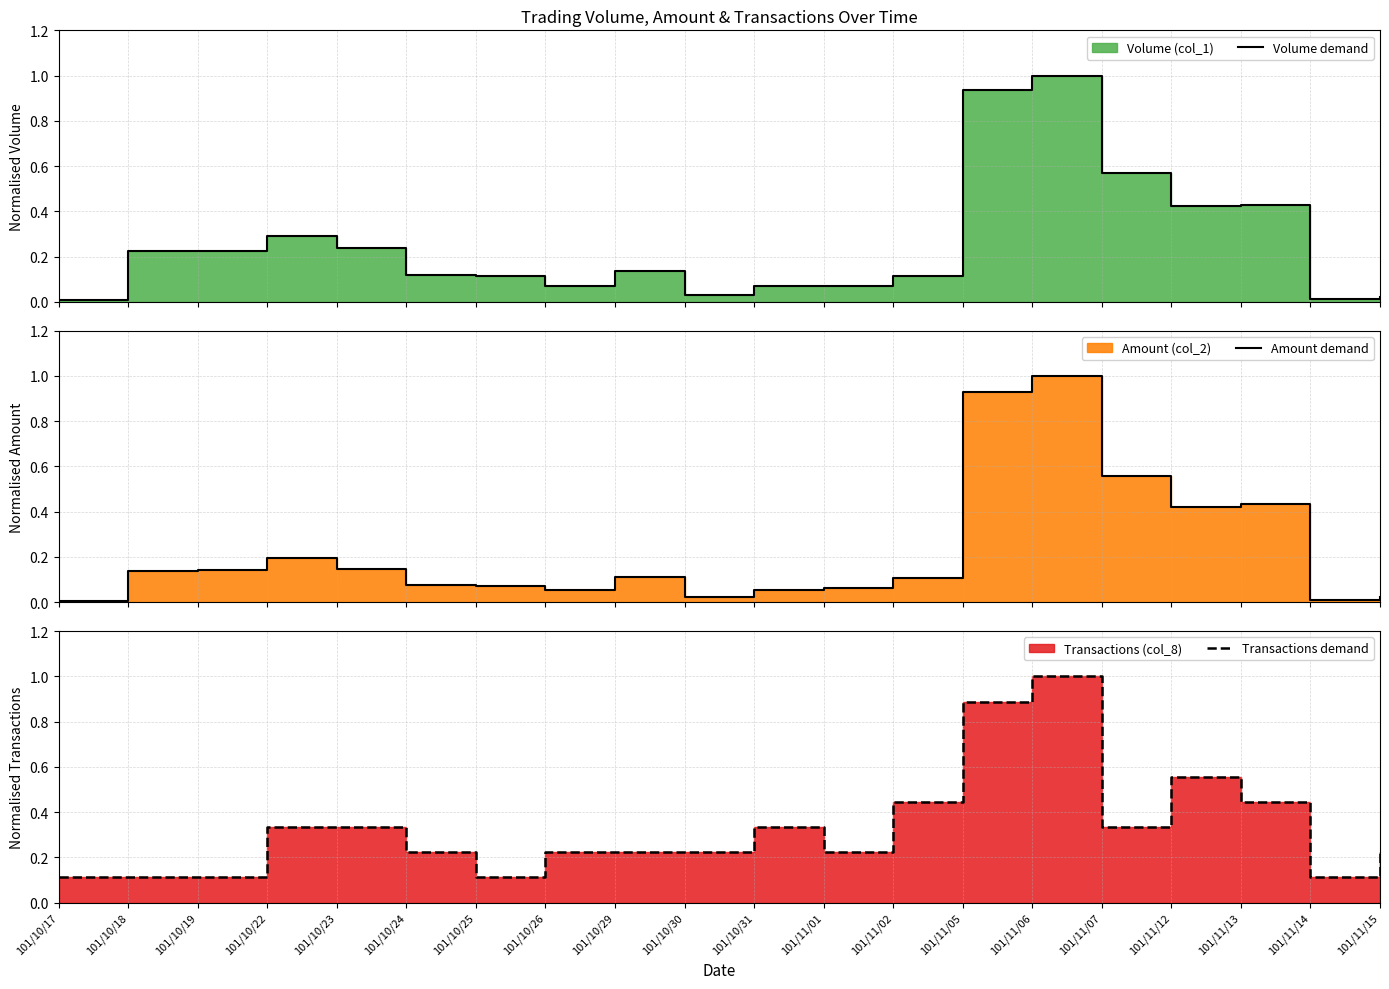

Between 101/11/05 and 101/11/02, which is larger?

101/11/05